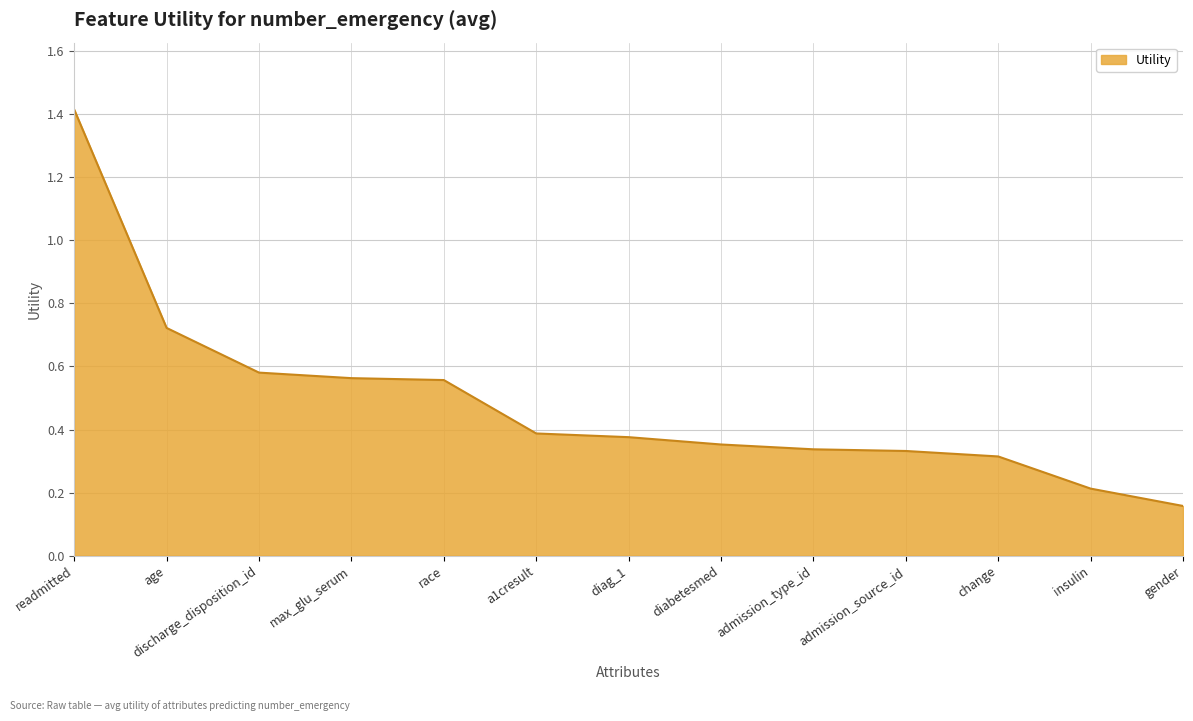

How many lines are shown in the chart?

1